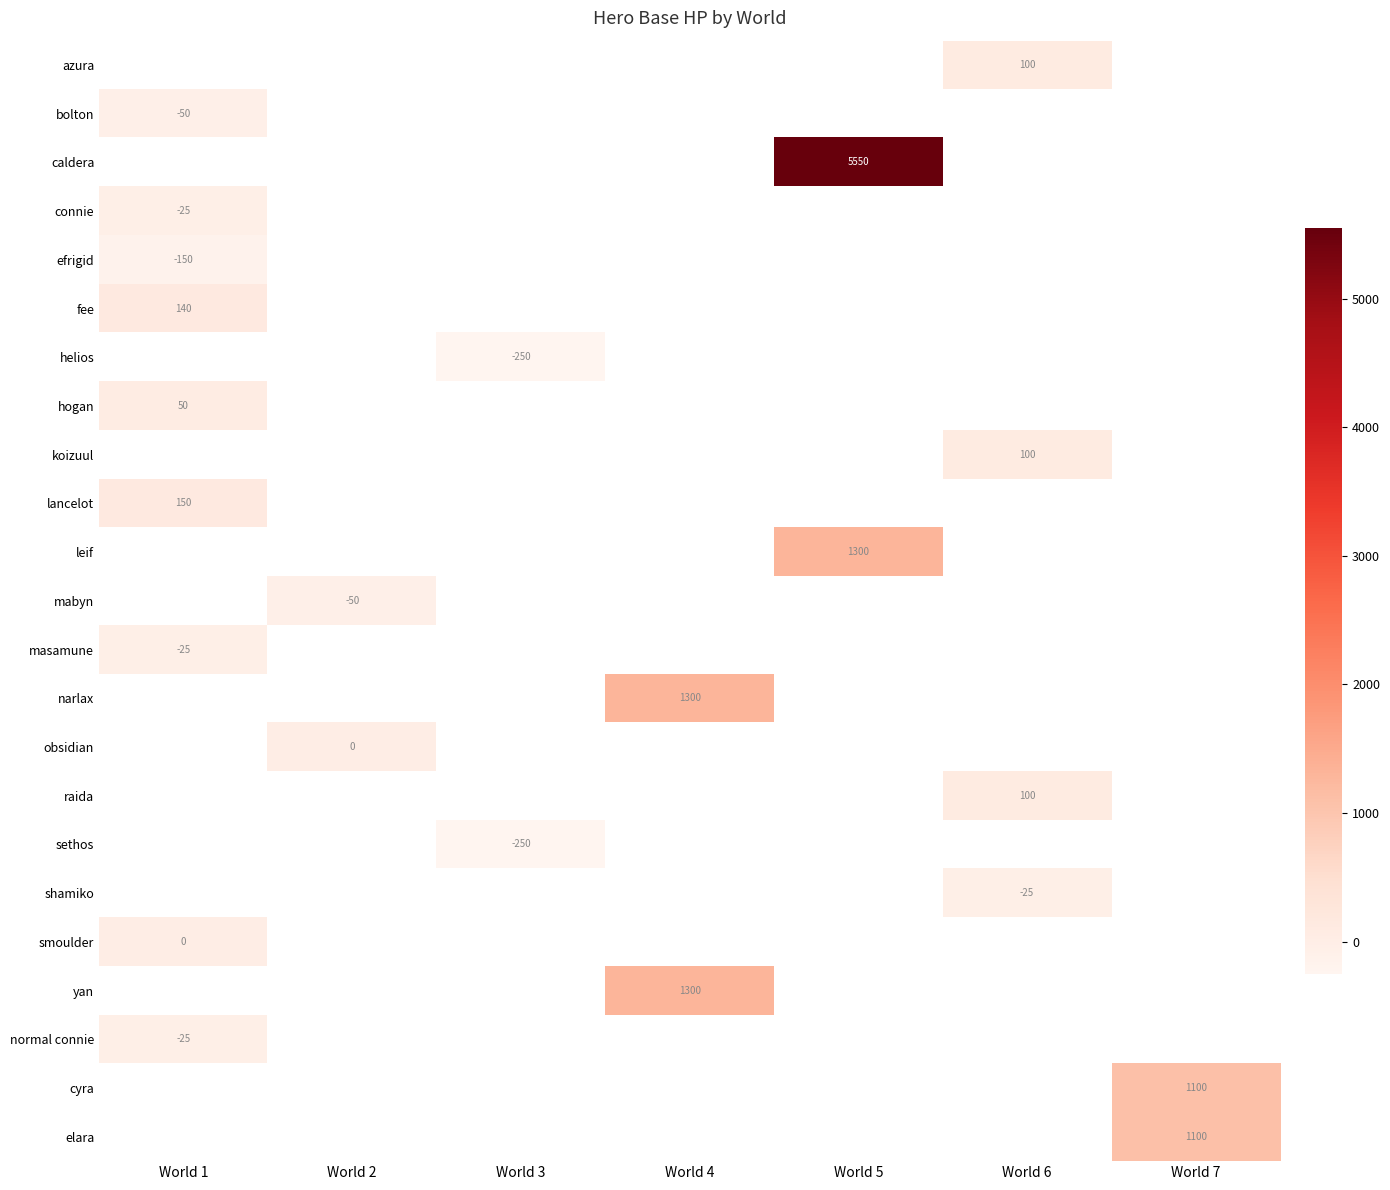

Where is bolton nearest to the value -50?

World 1